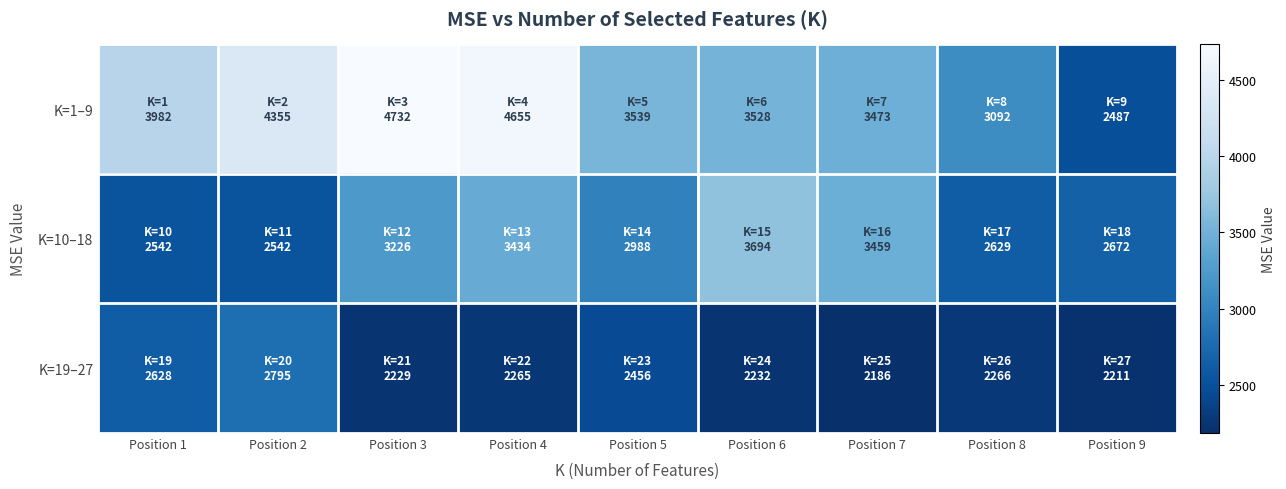

What is the greatest value displayed?

4732.0